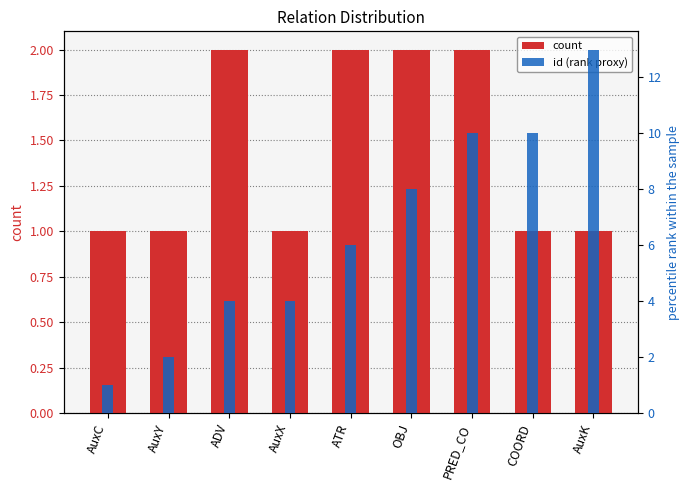

Which series changed the most between AuxY and OBJ?

id (rank proxy)